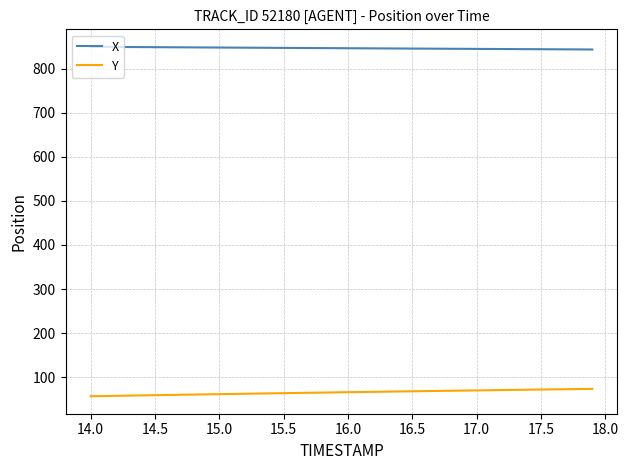

At how many categories does at least one series exceed 344?

40